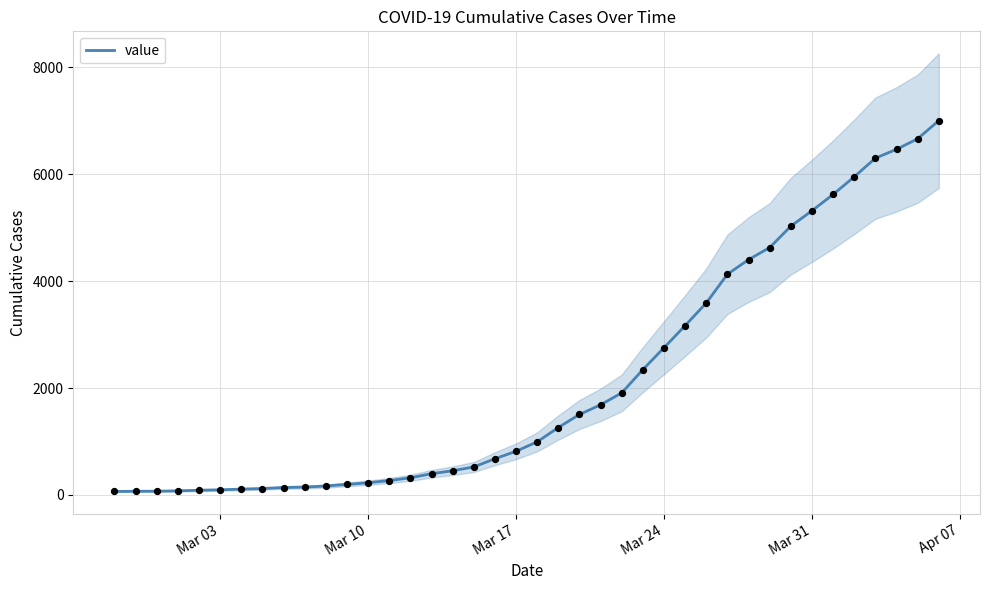

What is the highest value of the value series?

7003